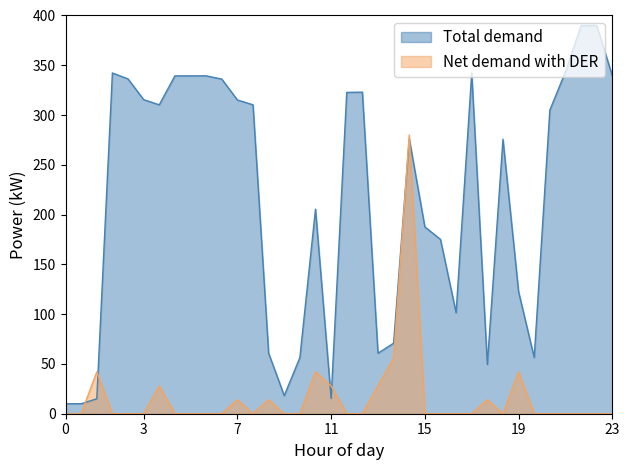

True or false: Net demand with DER has a value of -158.1 at 23.

False